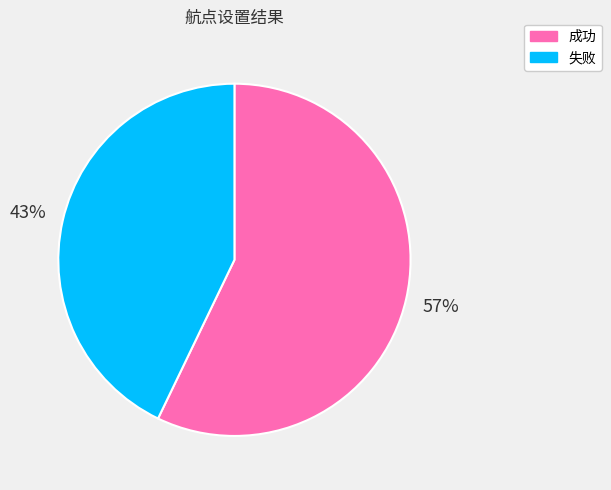

To the nearest percent, what percentage of the pie is 成功?

57%